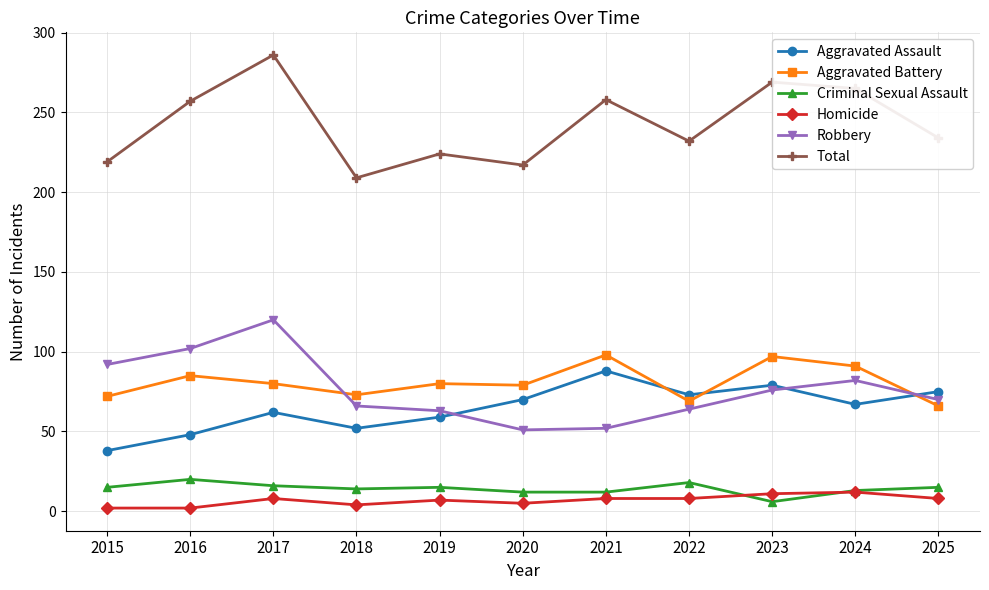

Where is the first local maximum for Criminal Sexual Assault?

2016